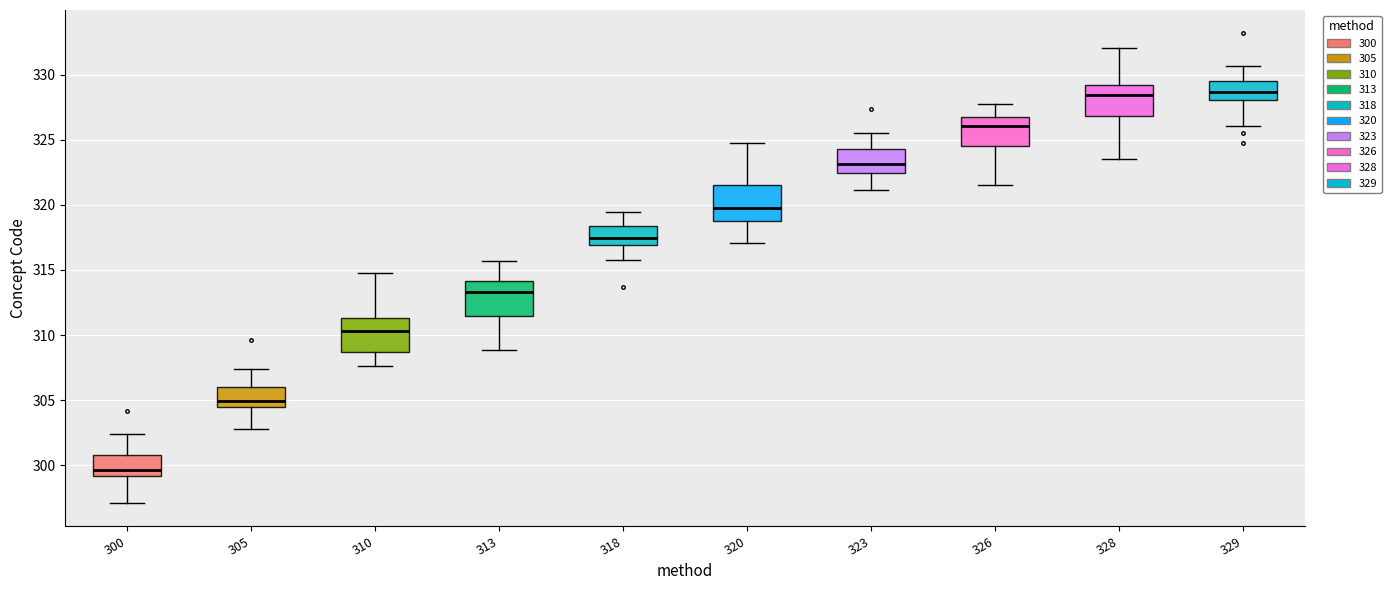

Which box's median line is the lowest?

300